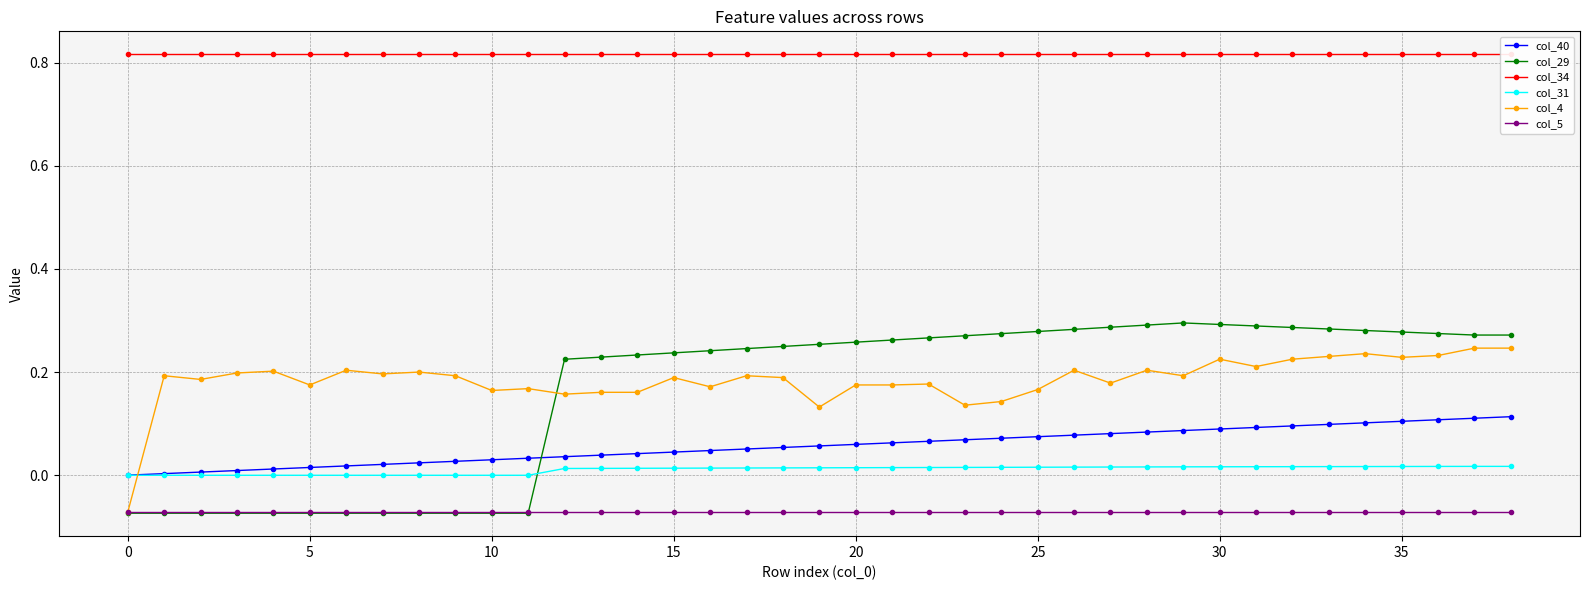

What is the label of the 16th point from the left?

15